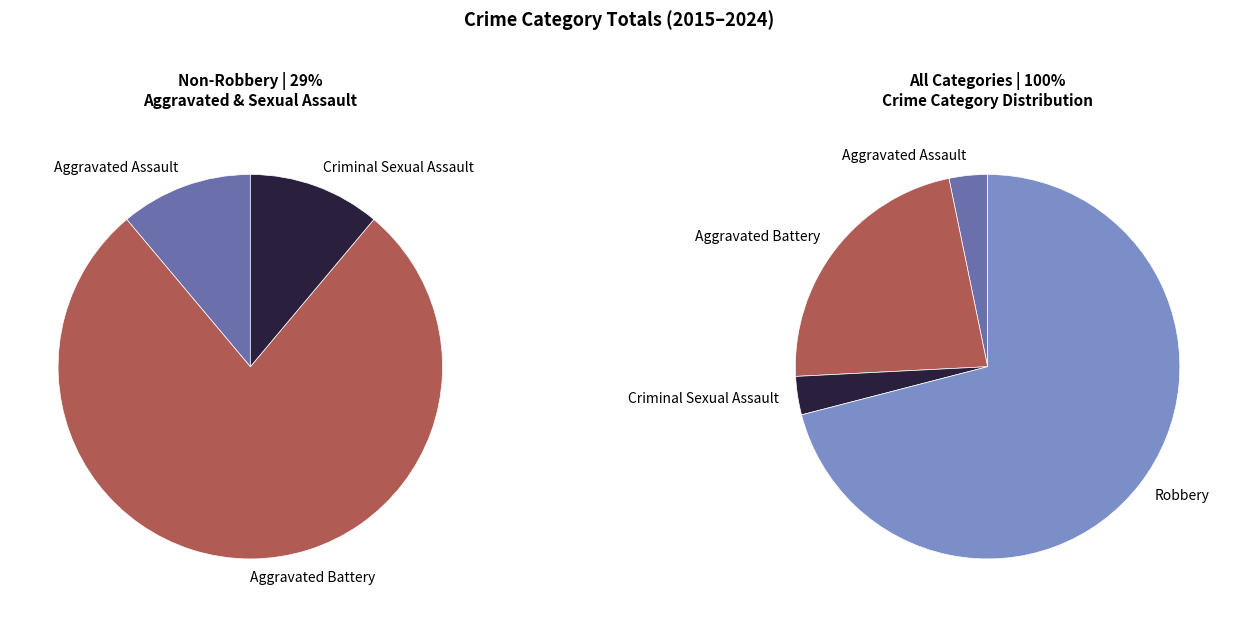

Does any single category account for the majority?

Yes